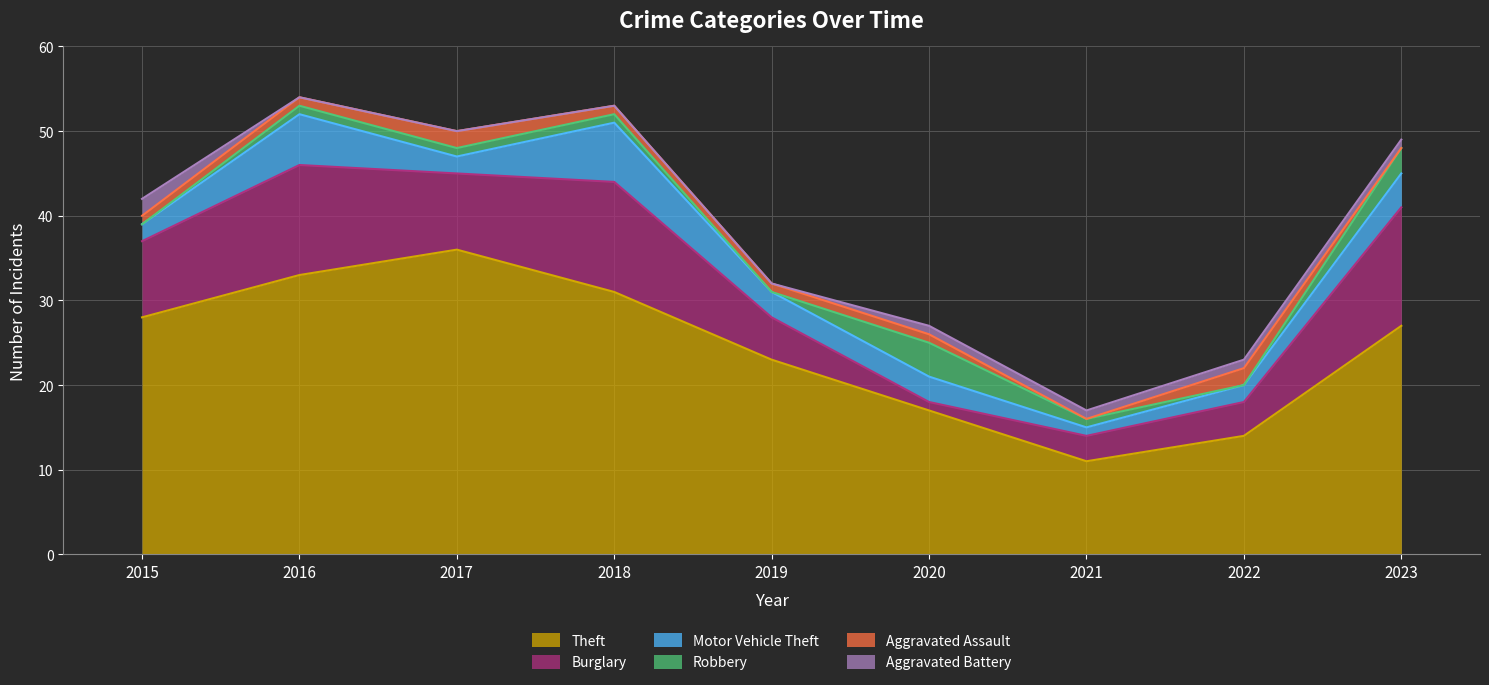

How many lines are shown in the chart?

6